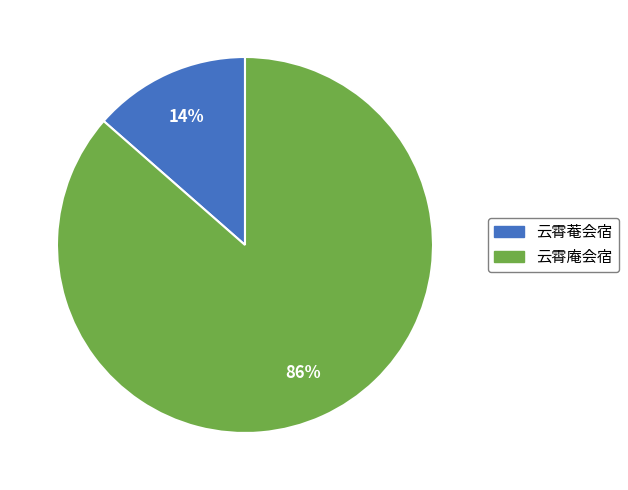

Do 云霄菴会宿 and 云霄庵会宿 together represent more than half of the pie?

Yes